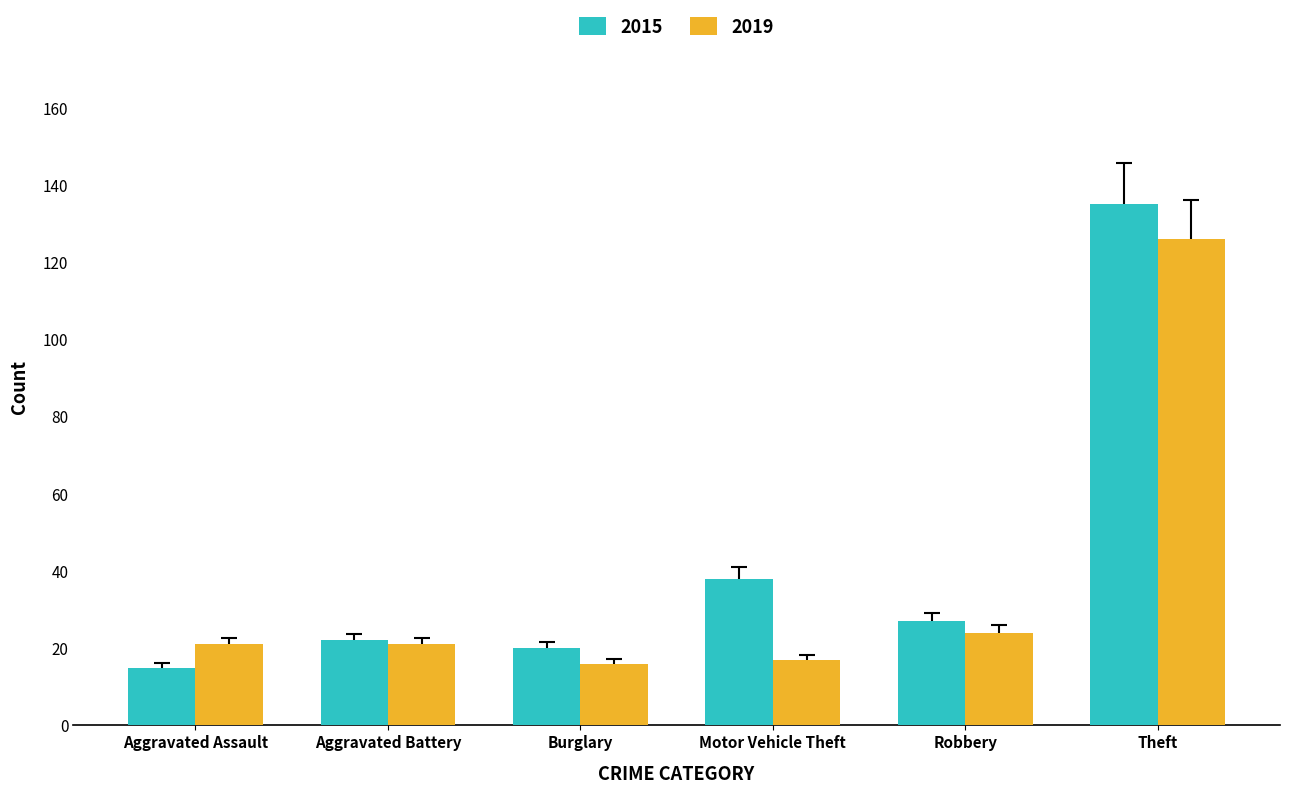

True or false: 2015 has a value of 22 at Aggravated Assault.

False